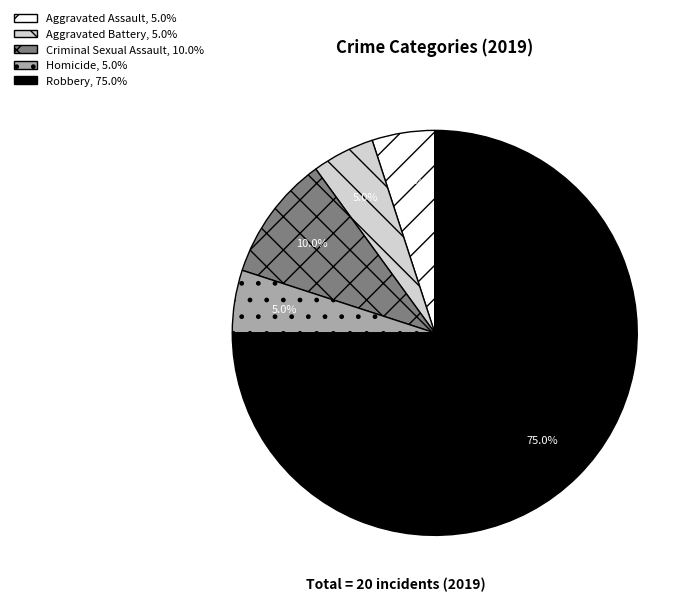

Between Criminal Sexual Assault and Robbery, which is larger?

Robbery